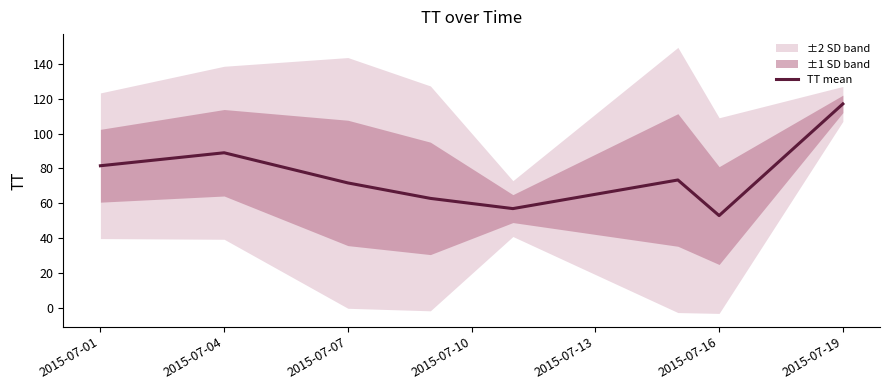

What is the minimum value for TT mean?

53.0